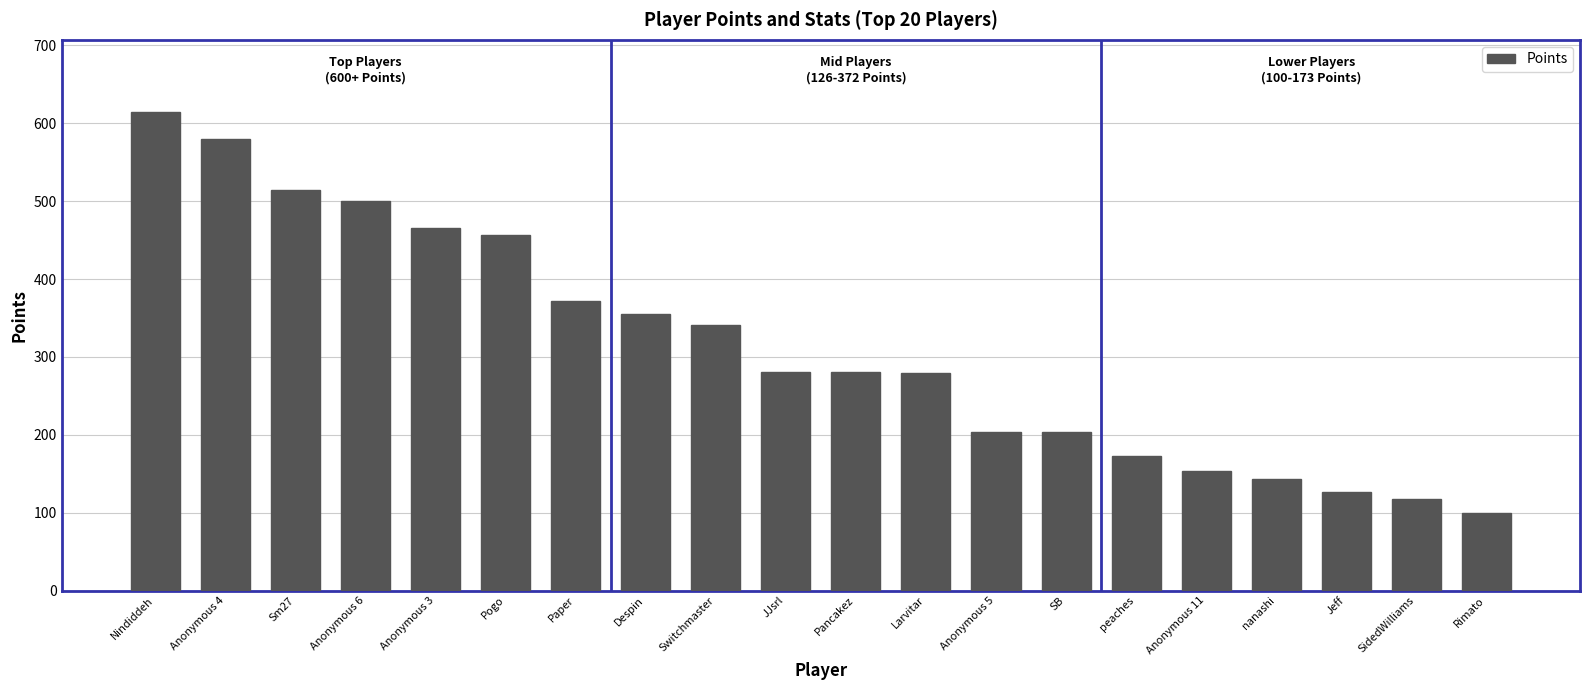

Read the value at Rimato, to the nearest 10.

100